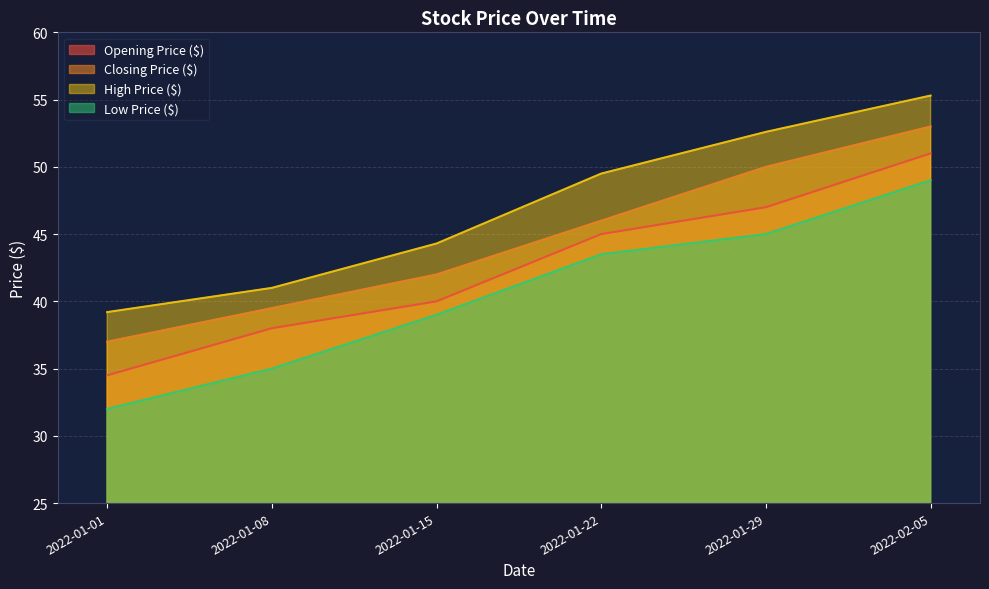

At how many categories does at least one series exceed 39?

6